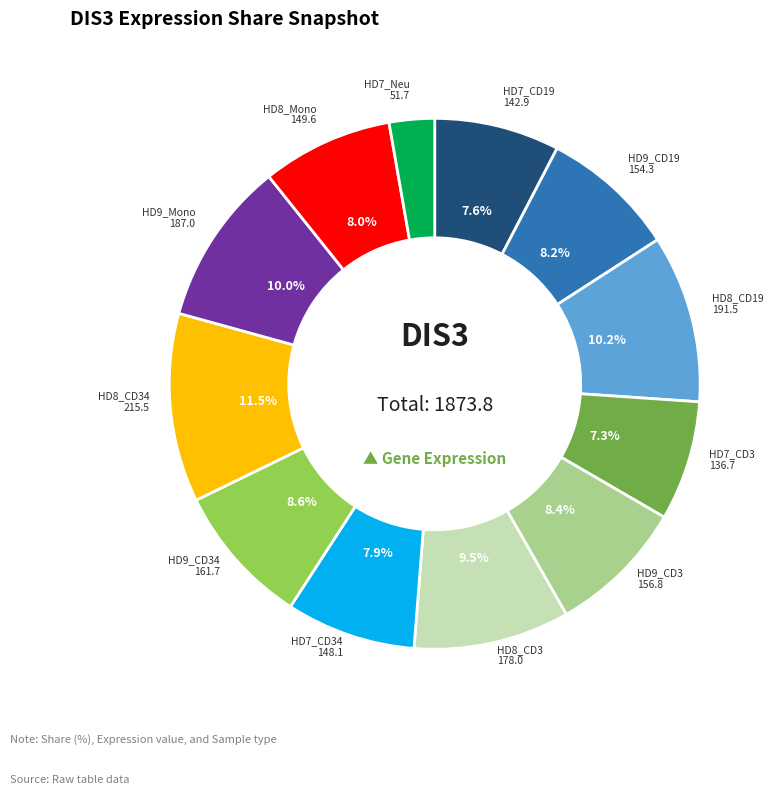

The HD8_CD19 slice represents 10% of the pie. True or false?

True